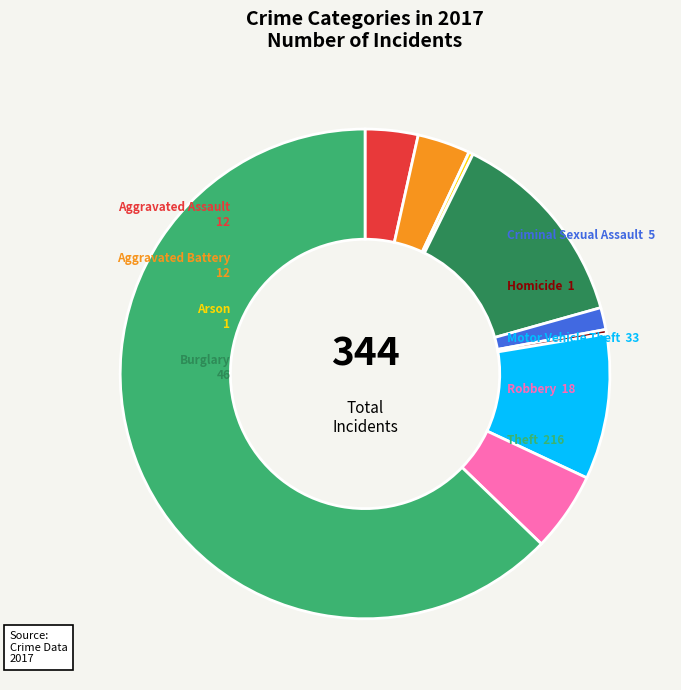

Is the sum of Aggravated Assault and Homicide greater than half?

No